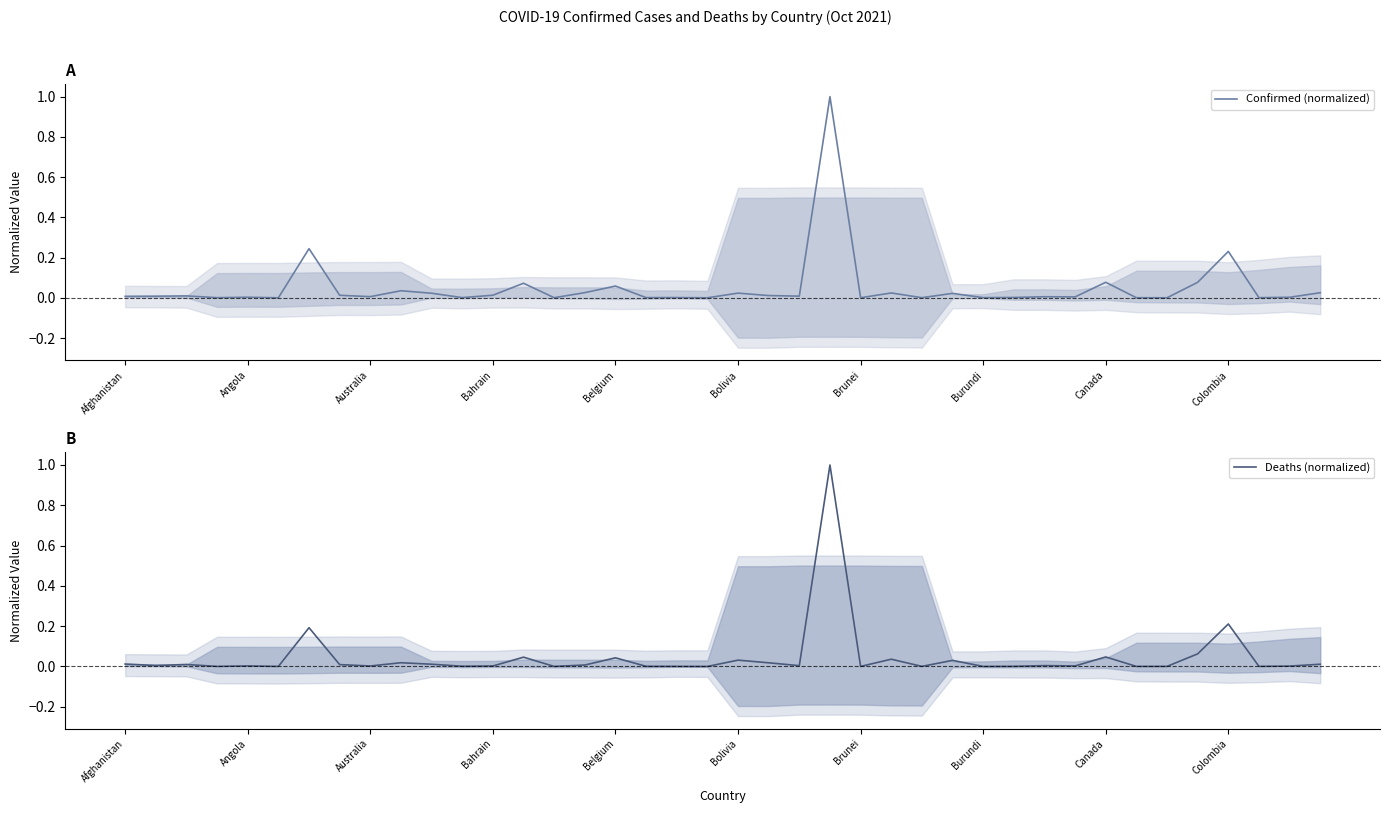

True or false: Confirmed (normalized) has more than 0 points higher than both neighbors.

True